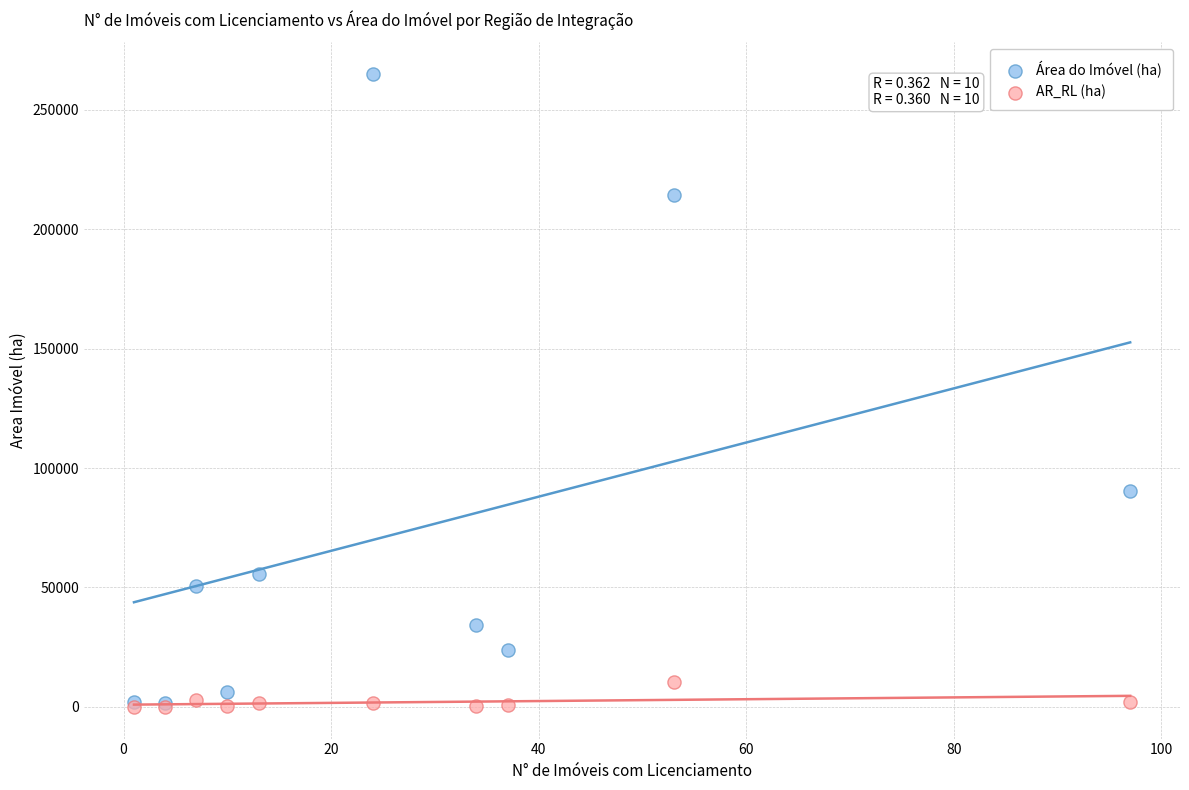

Which series contains the highest Y value?

Área do Imóvel (ha)